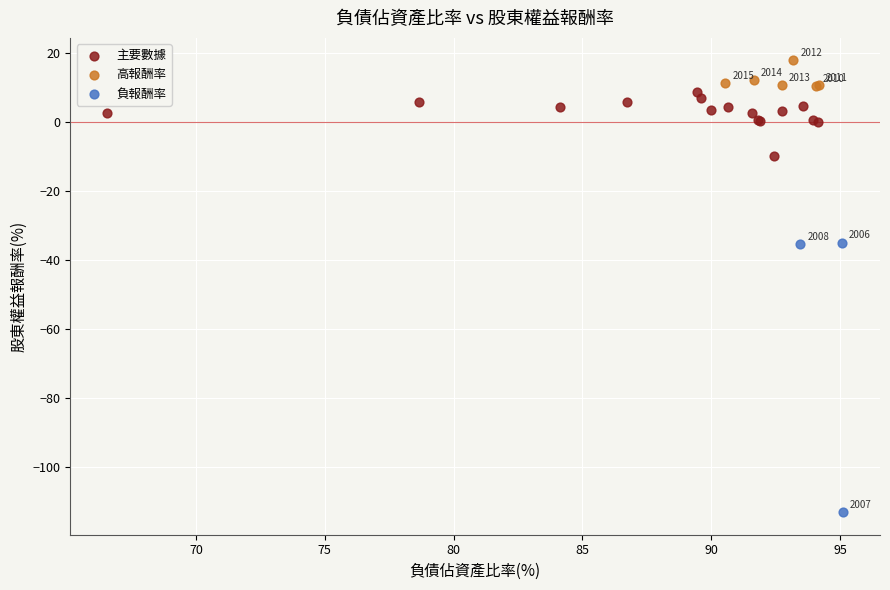

Which series contains the highest Y value?

高報酬率